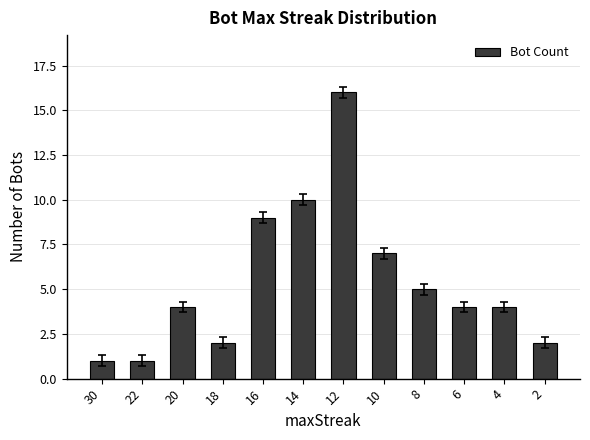

Which has a higher value, 10 or 14?

14